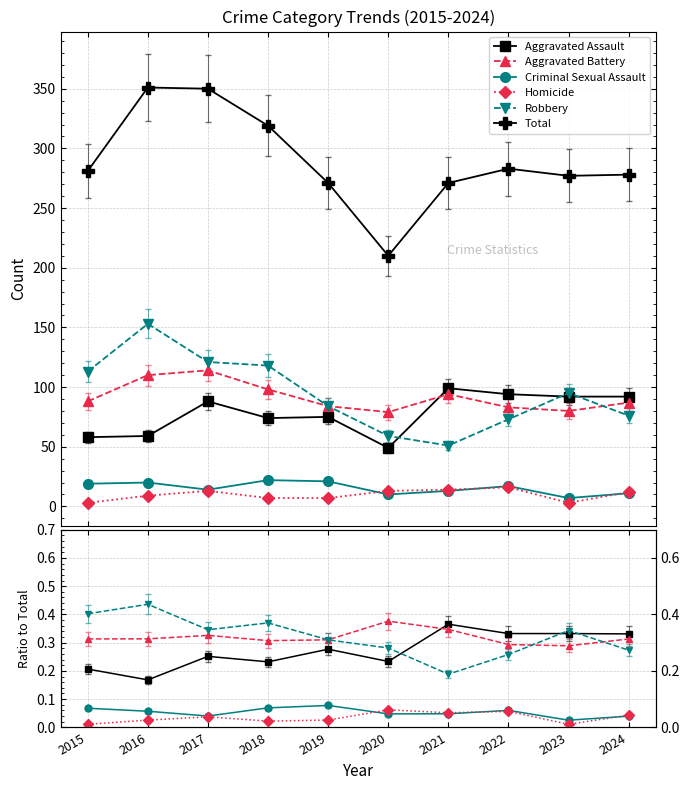

What is the total value across all series at 2019?

272.0